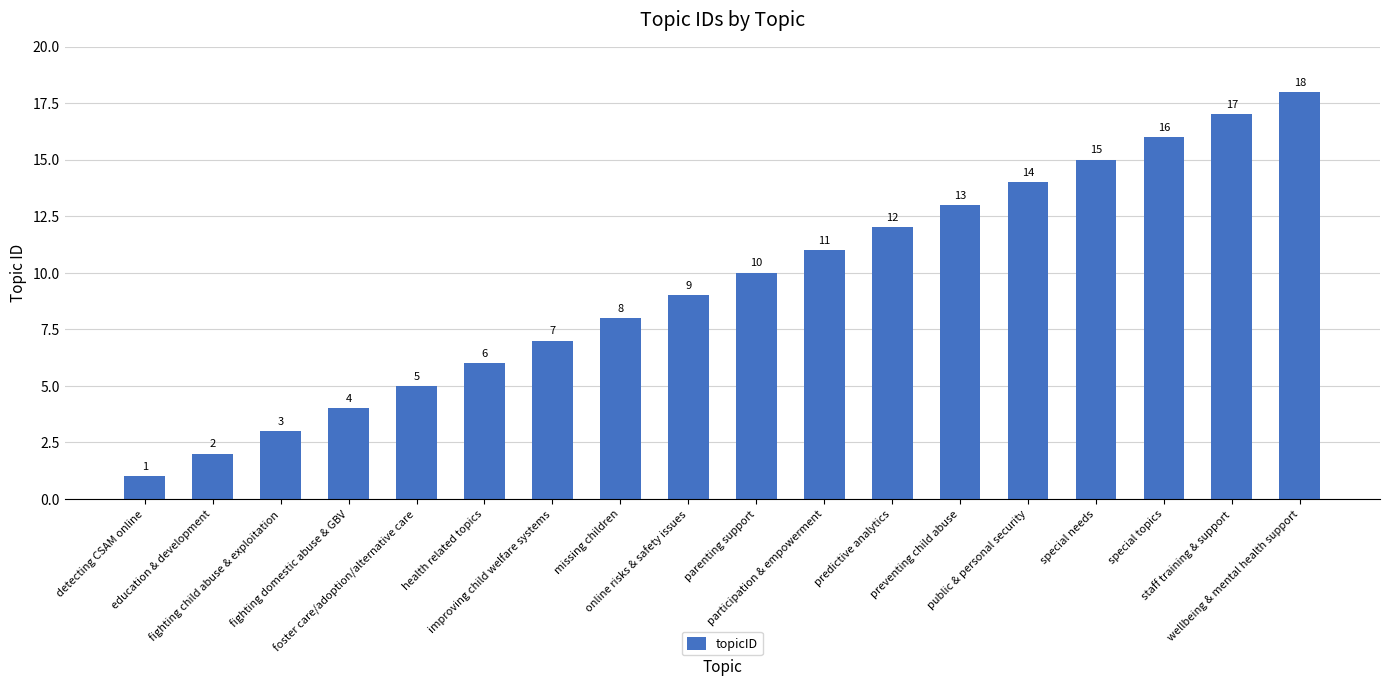

How many categories are shown in the chart?

18